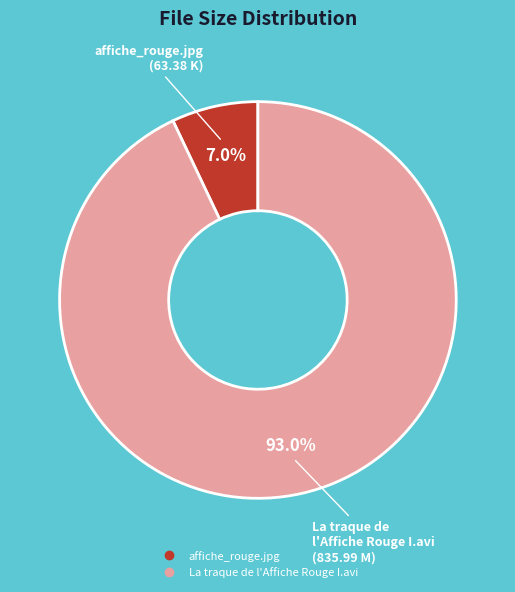

How many slices are in this pie chart?

2